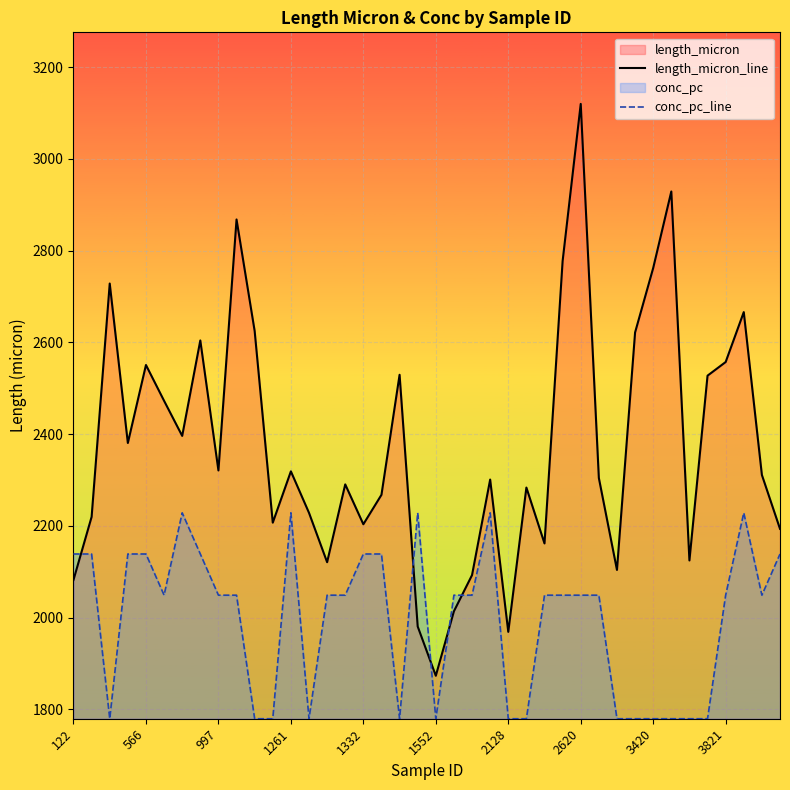

How many times do conc_pc_line and length_micron_line cross each other?

5